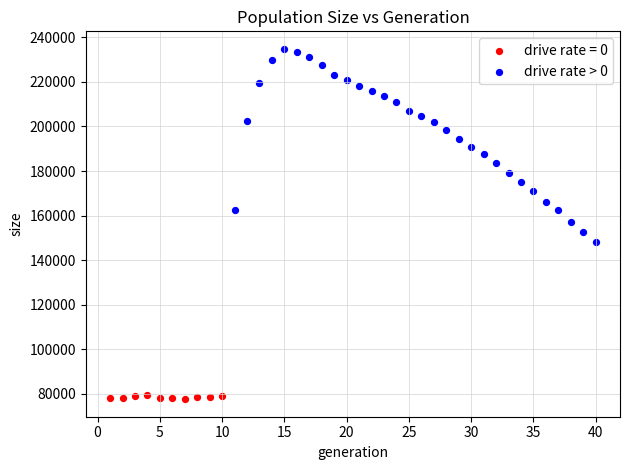

Which series reaches the minimum Y coordinate?

drive rate = 0